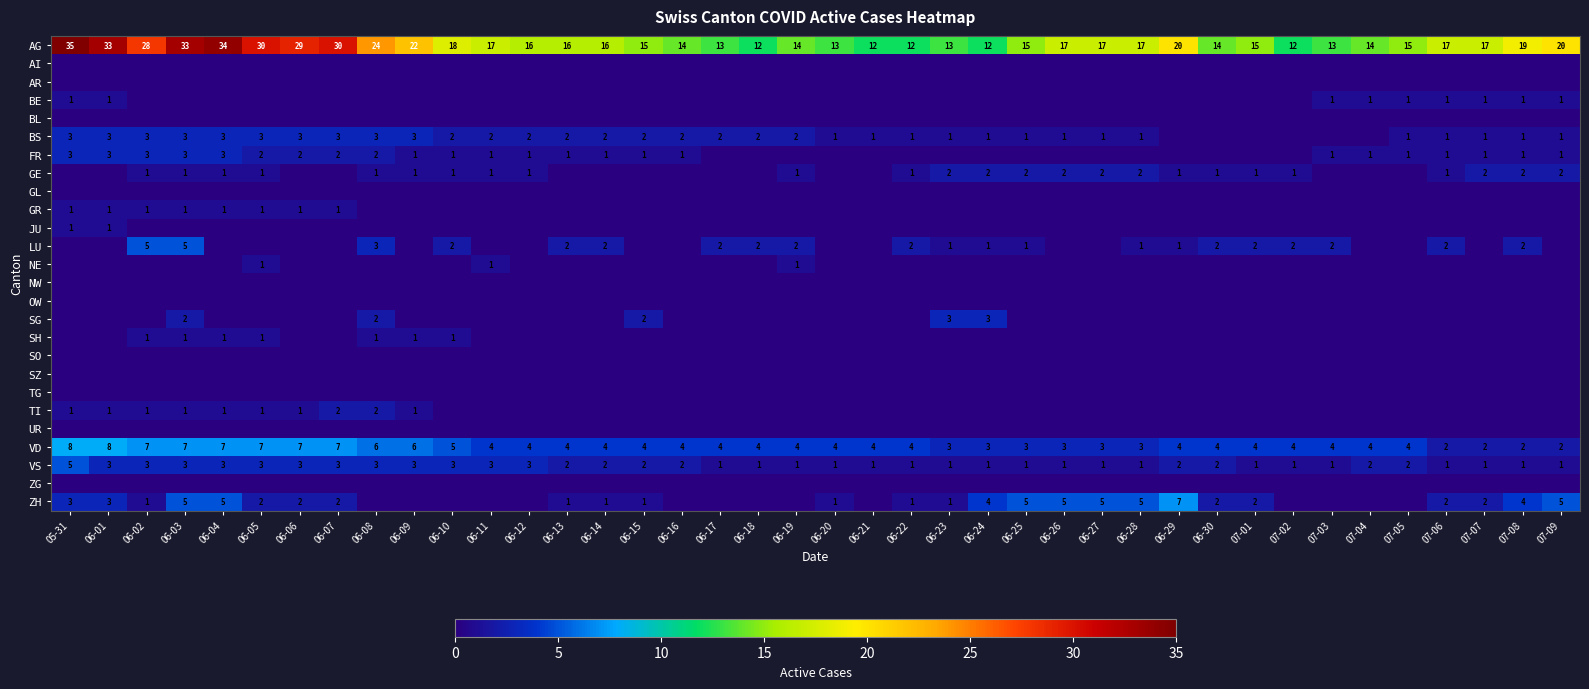

True or false: VD has a value of 7 at 07-02.

False